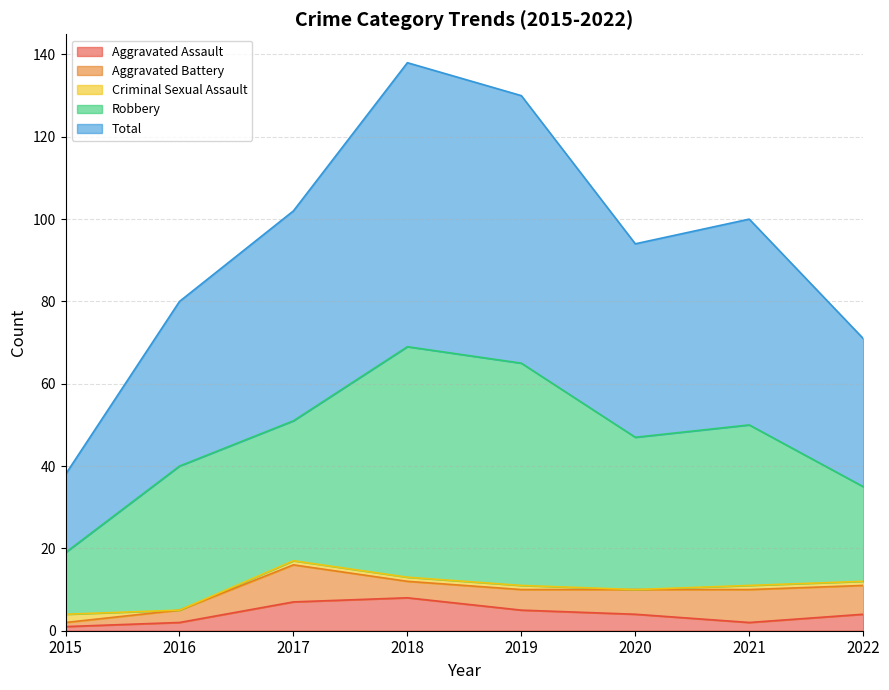

Count the Aggravated Battery values in the range 4 to 8.

5